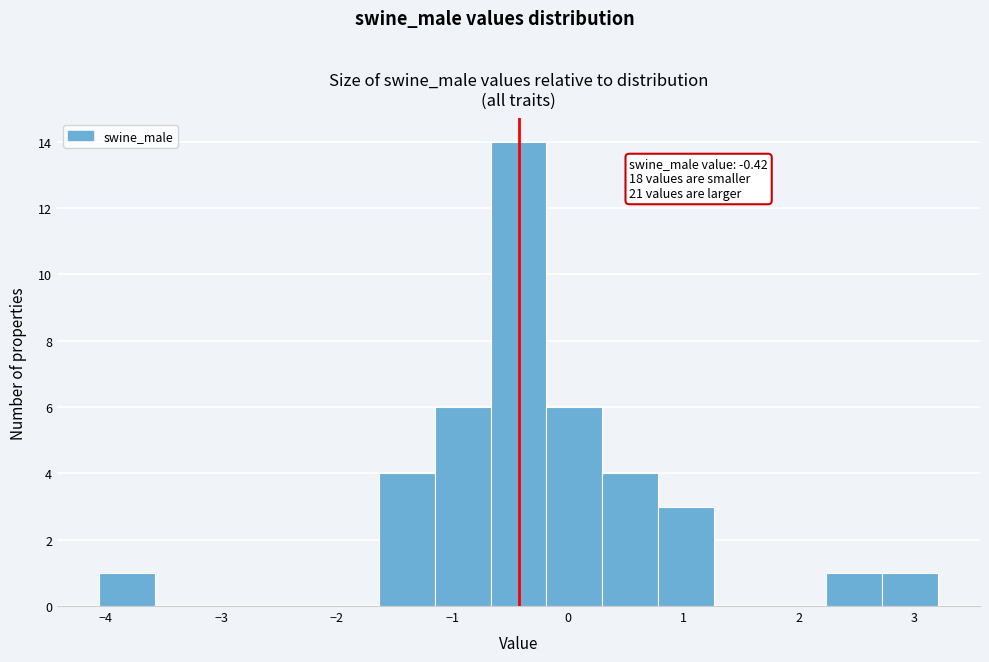

Over which range of the x-axis is the bar tallest?

-0.7 to -0.2